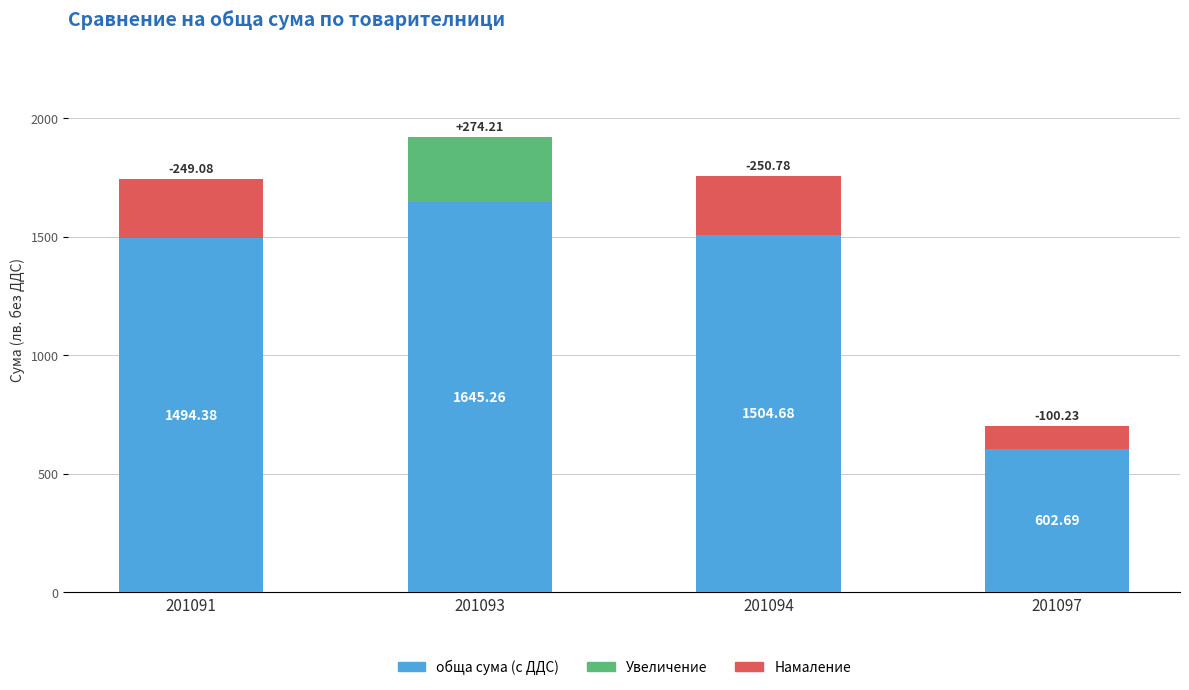

What is the smallest value displayed?

602.7